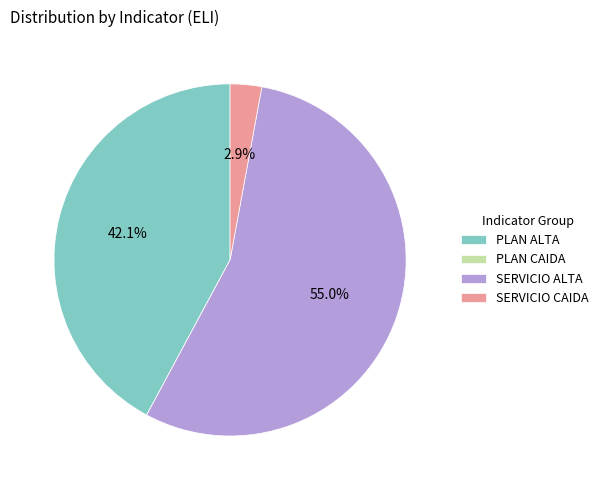

Is there any slice that represents more than half of the pie?

Yes